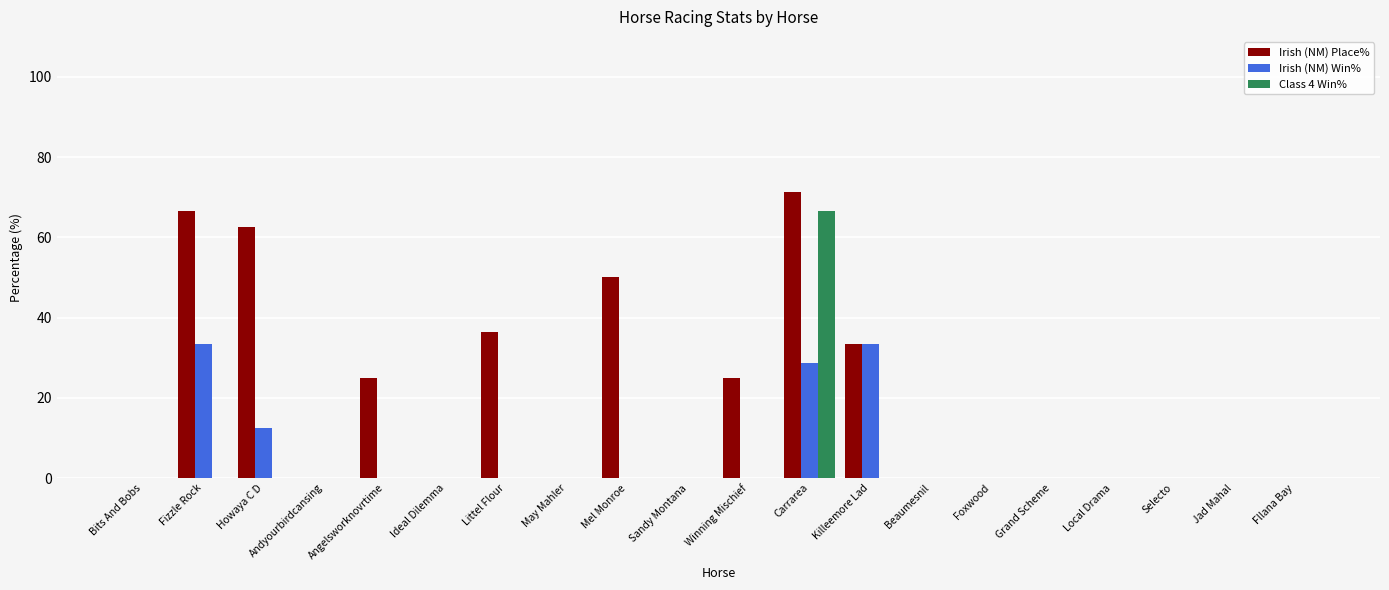

What value does the Irish (NM) Win% series have at Carrarea?

28.6